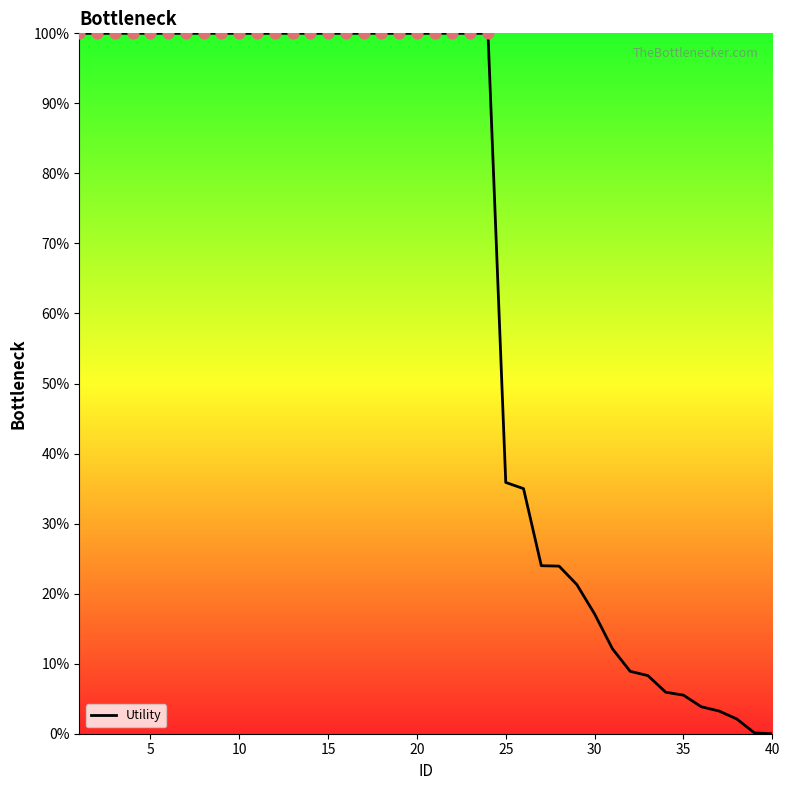

What is the difference between the maximum and minimum values?

100.0